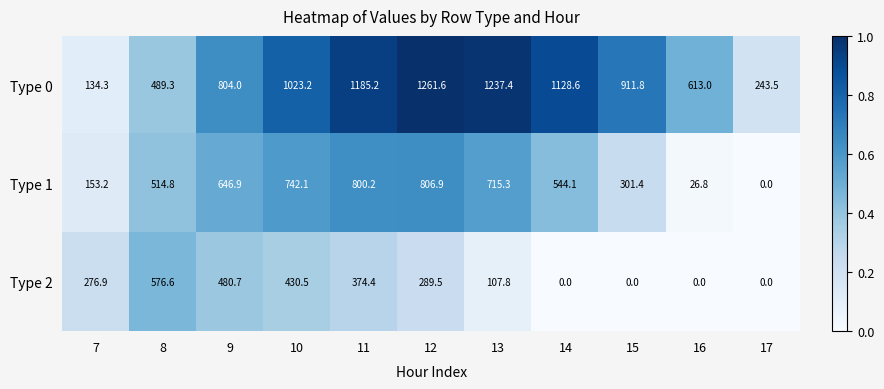

True or false: Type 1 has a value of 544.1 at 14.

True